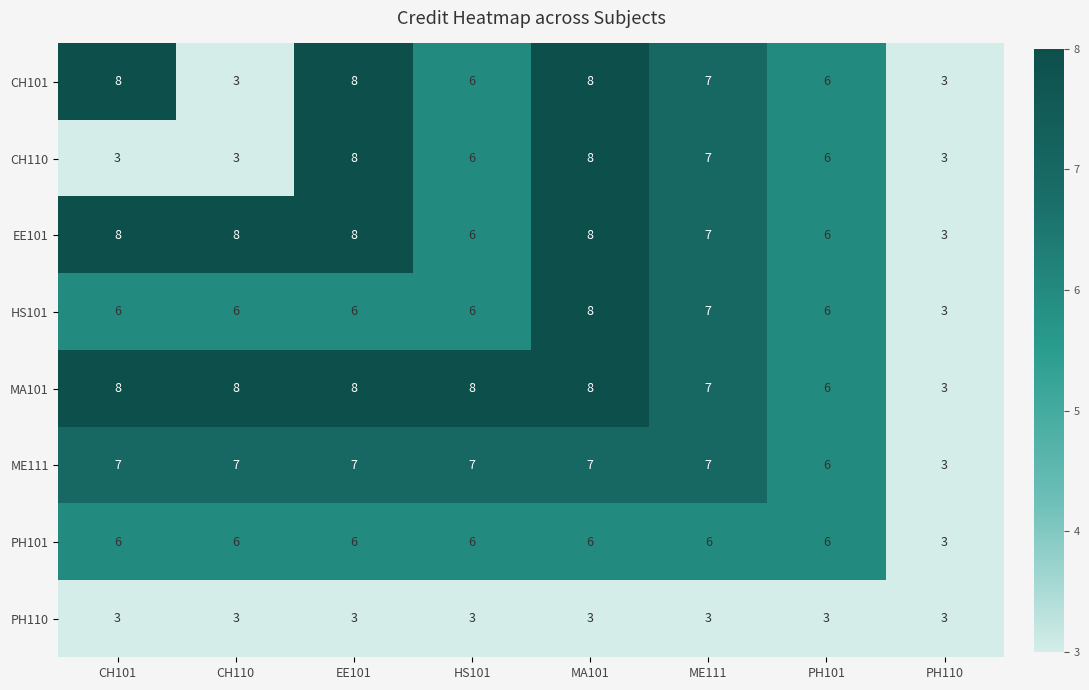

Count the MA101 values in the range 7 to 8.

6